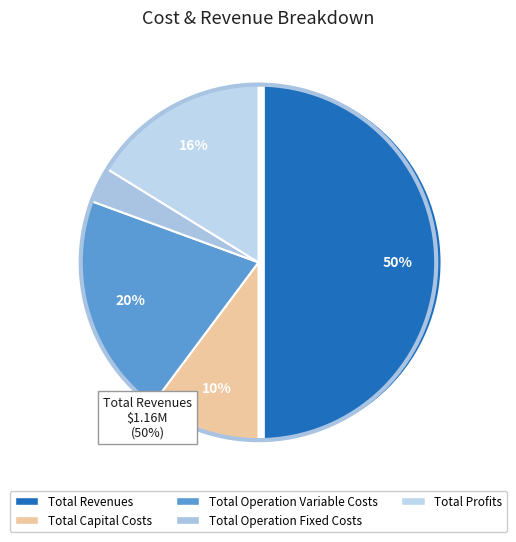

How many segments does this pie chart have?

5